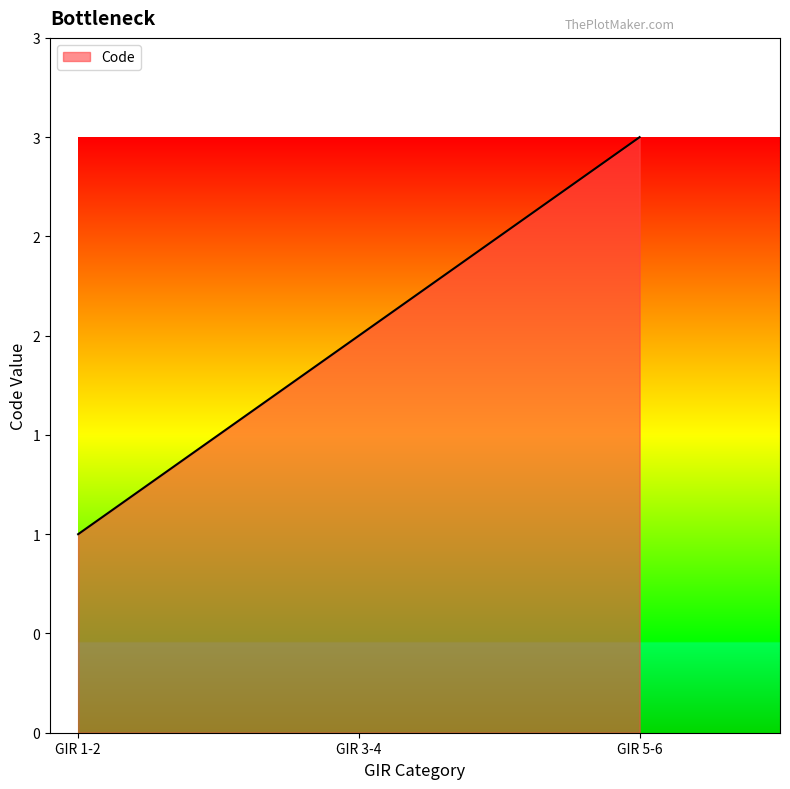

At which label does the data first exceed 2?

GIR 5-6